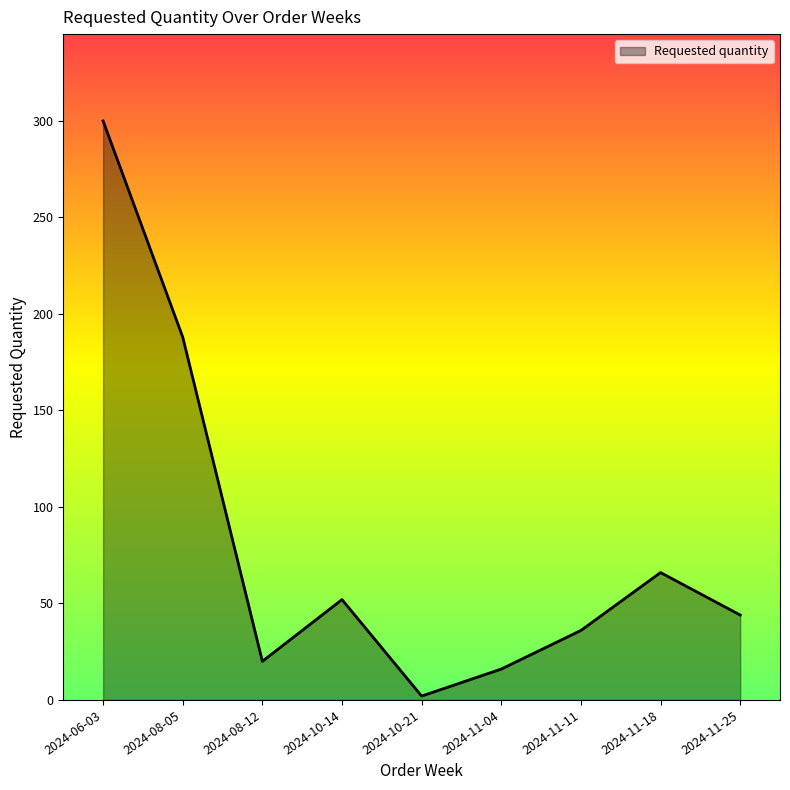

What is the difference between the maximum and minimum values?

298